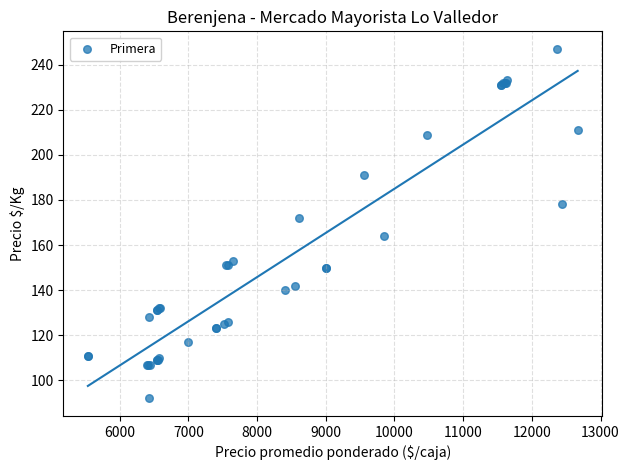

What Y value in the scatter plot is closest to 169?

172